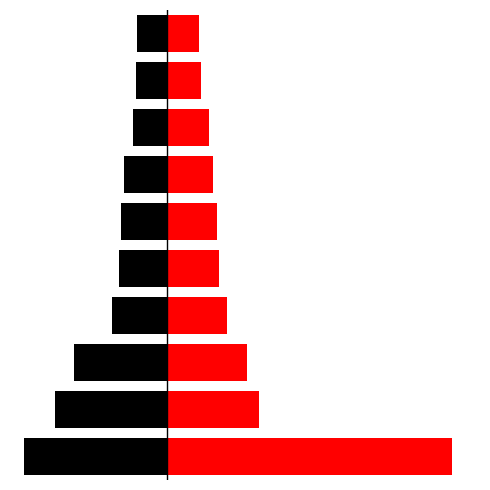

Does the chart contain stacked bars?

No